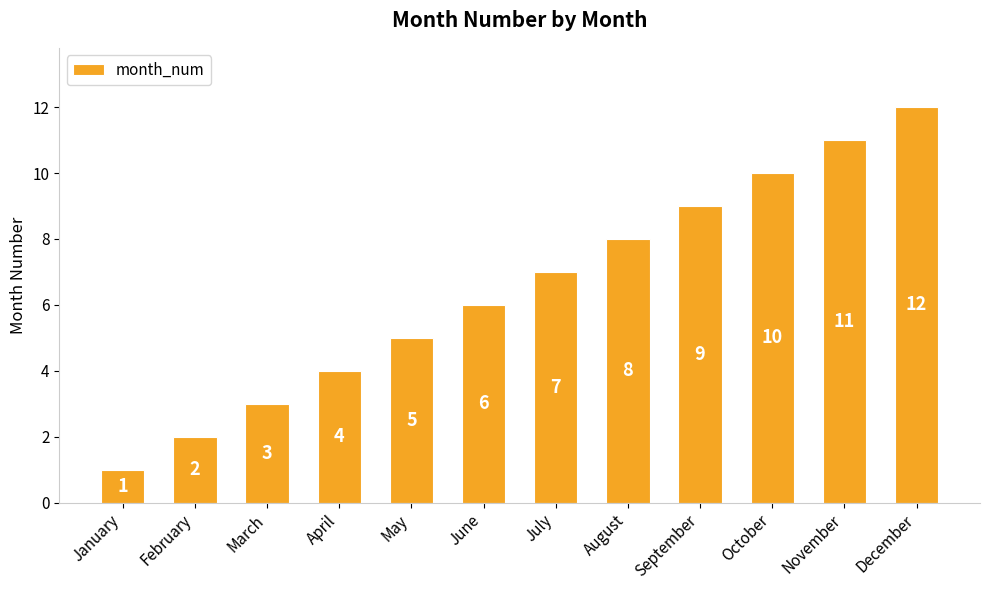

What is the difference between the maximum and minimum values?

11